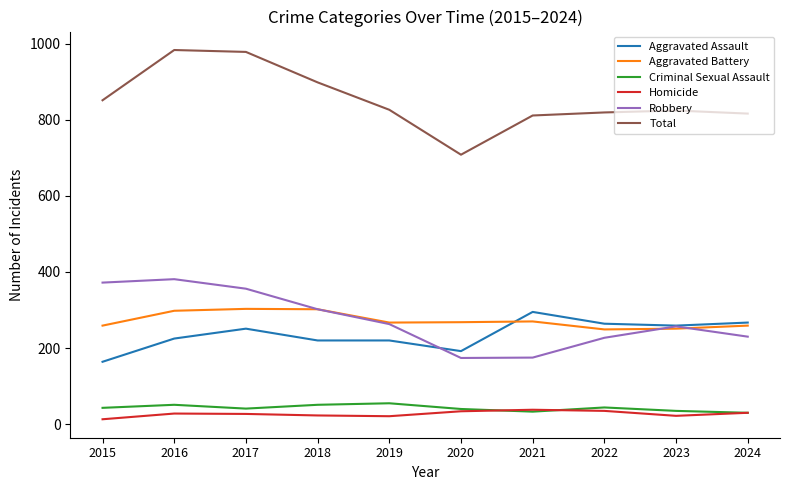

True or false: Total has more than 0 interior local peaks.

True